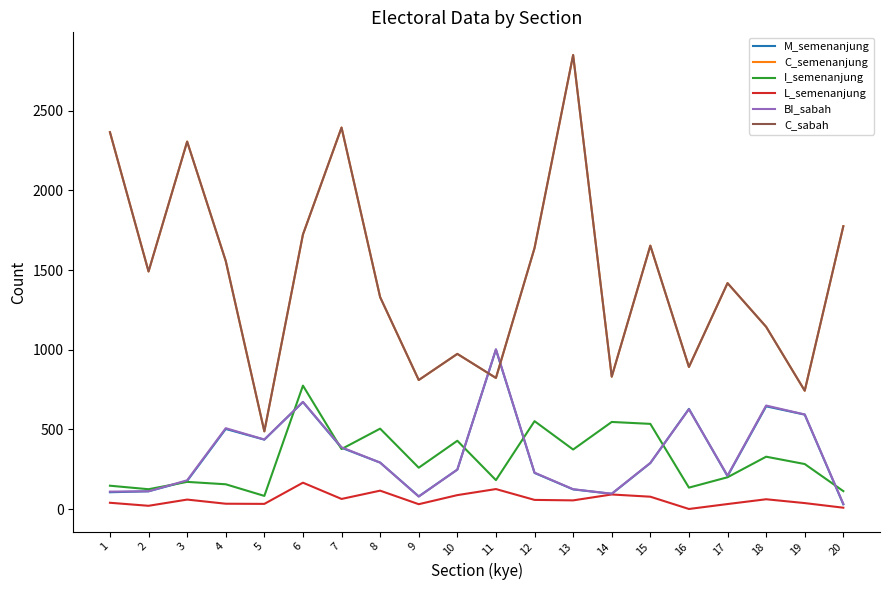

Does the chart display data point markers on the line(s)?

No